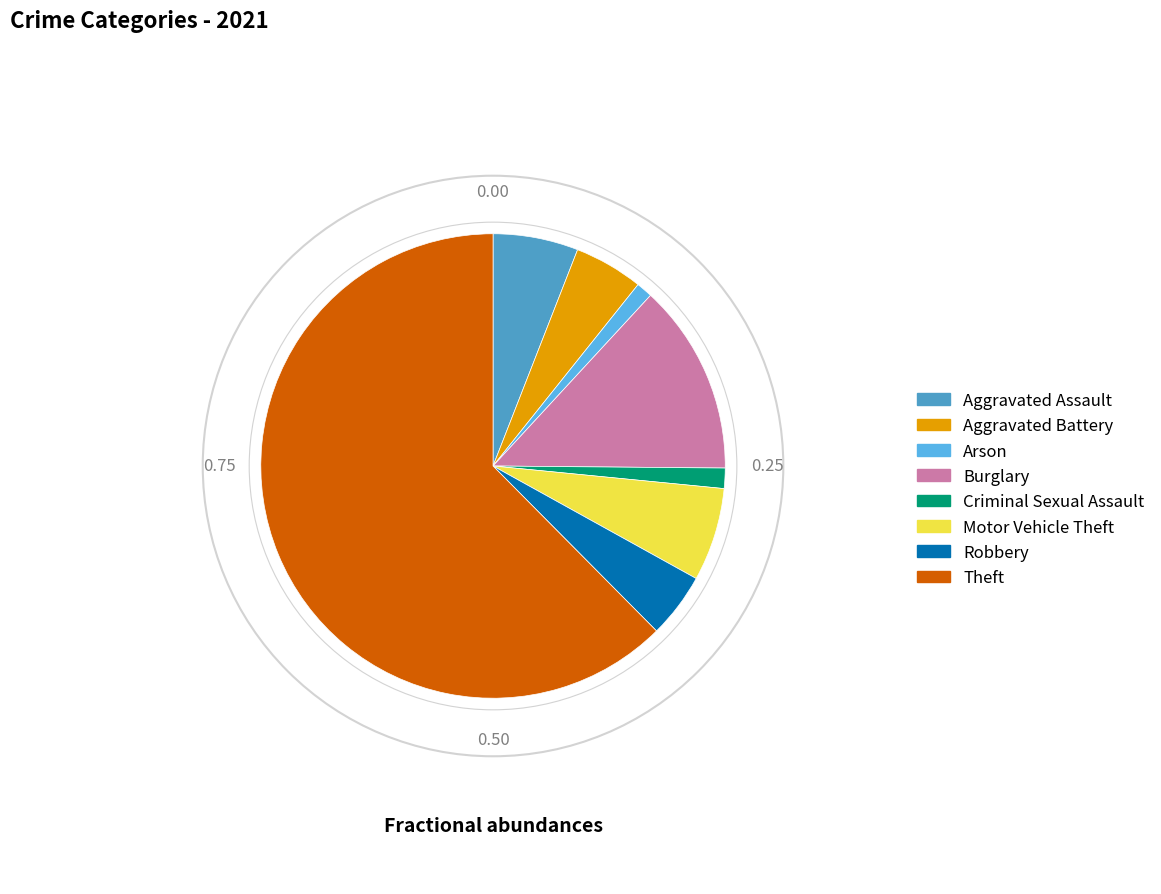

Is it true that Arson is 11% of the pie?

False